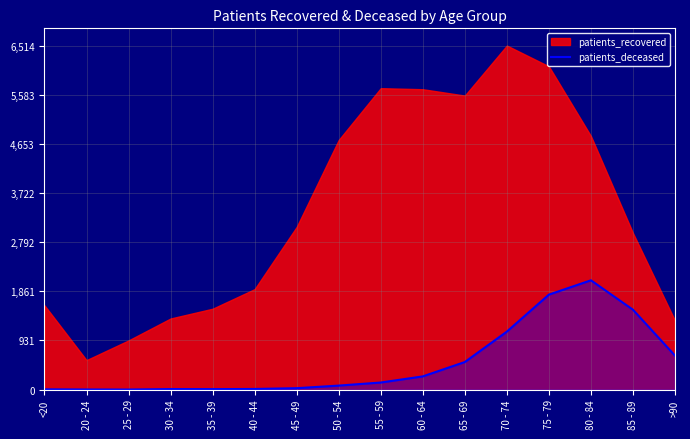

Count the number of categories in the chart.

16